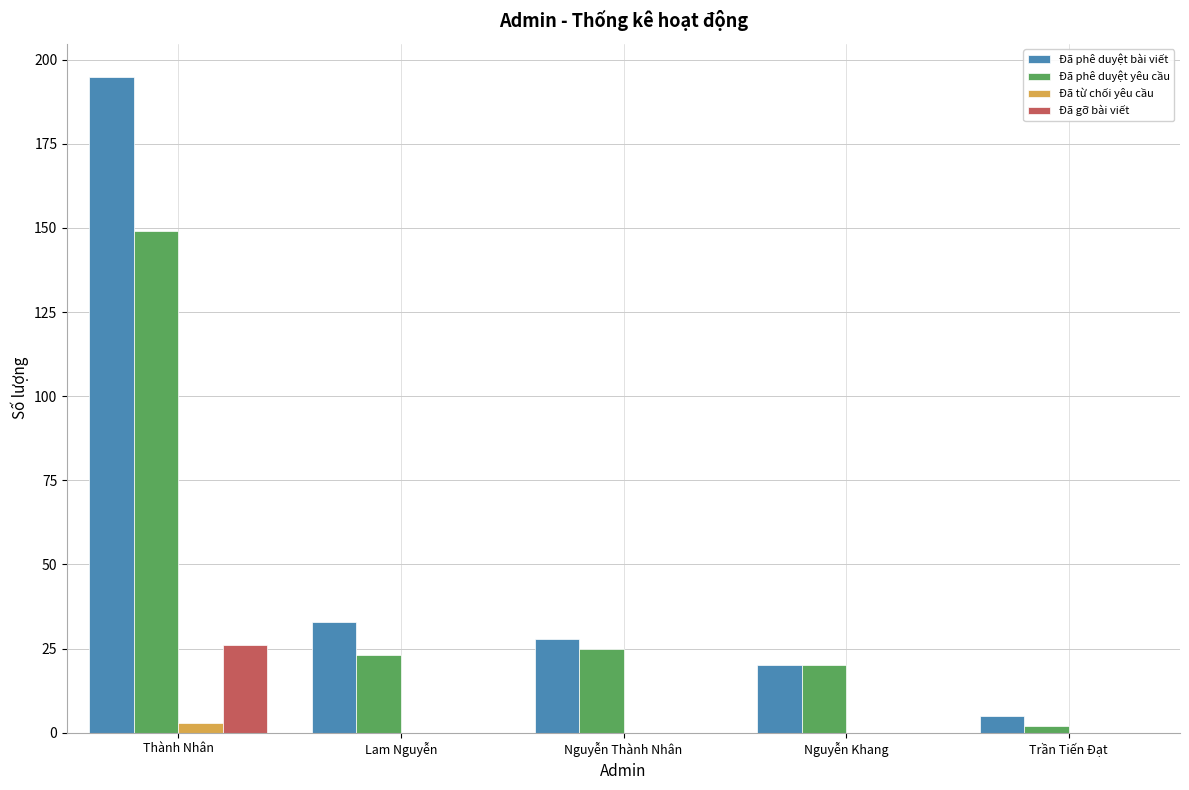

Which category has the highest value across all series?

Thành Nhân